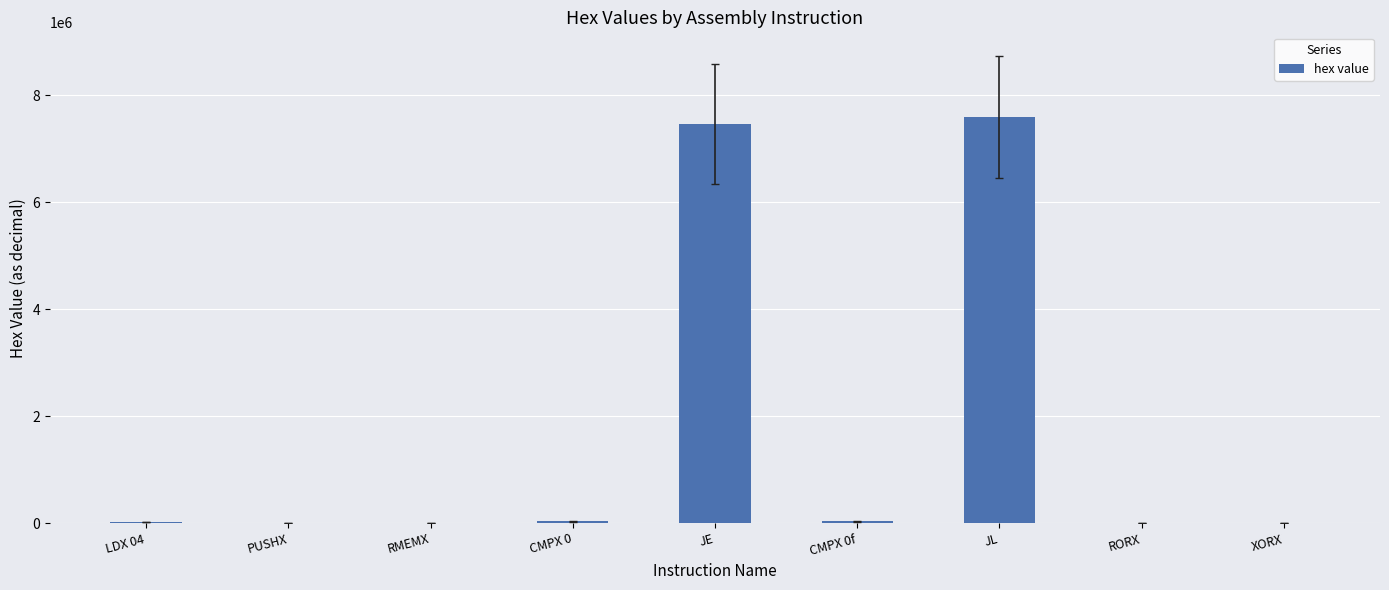

Is it true that the value at JL is 7602198?

True